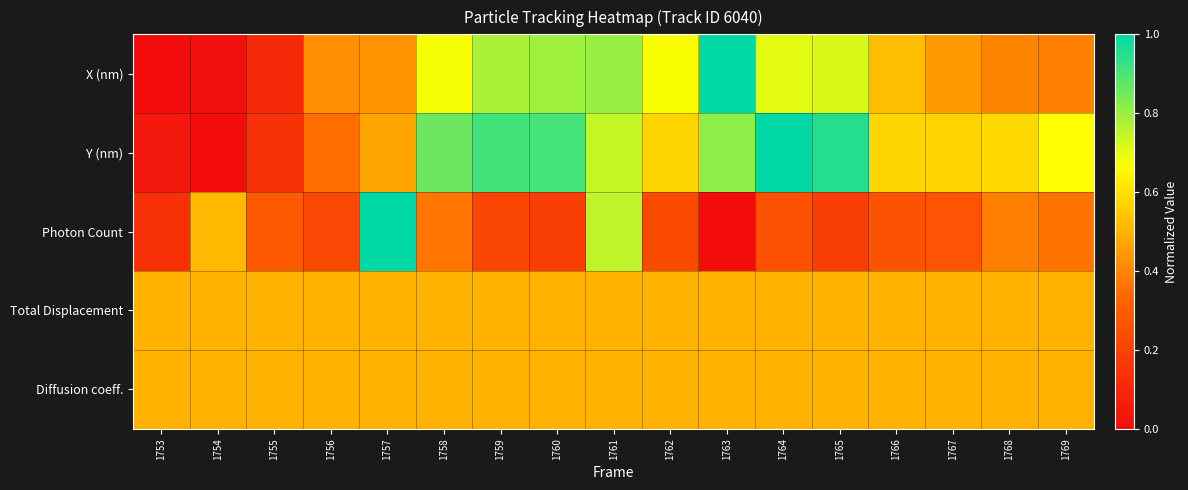

Reading left to right, what are all the values shown in this chart?

X (nm): 1753=0.0	1754=0.0	1755=0.1	1756=0.4	1757=0.4	1758=0.7	1759=0.8	1760=0.8	1761=0.8	1762=0.7	1763=1.0	1764=0.7	1765=0.7	1766=0.5	1767=0.4	1768=0.4	1769=0.4
Y (nm): 1753=0.0	1754=0.0	1755=0.1	1756=0.4	1757=0.5	1758=0.9	1759=0.9	1760=0.9	1761=0.7	1762=0.6	1763=0.8	1764=1.0	1765=1.0	1766=0.6	1767=0.6	1768=0.6	1769=0.7
Photon Count: 1753=0.1	1754=0.5	1755=0.3	1756=0.2	1757=1.0	1758=0.4	1759=0.2	1760=0.2	1761=0.8	1762=0.2	1763=0.0	1764=0.3	1765=0.2	1766=0.3	1767=0.3	1768=0.4	1769=0.4
Total Displacement: 1753=0.5	1754=0.5	1755=0.5	1756=0.5	1757=0.5	1758=0.5	1759=0.5	1760=0.5	1761=0.5	1762=0.5	1763=0.5	1764=0.5	1765=0.5	1766=0.5	1767=0.5	1768=0.5	1769=0.5
Diffusion coeff.: 1753=0.5	1754=0.5	1755=0.5	1756=0.5	1757=0.5	1758=0.5	1759=0.5	1760=0.5	1761=0.5	1762=0.5	1763=0.5	1764=0.5	1765=0.5	1766=0.5	1767=0.5	1768=0.5	1769=0.5